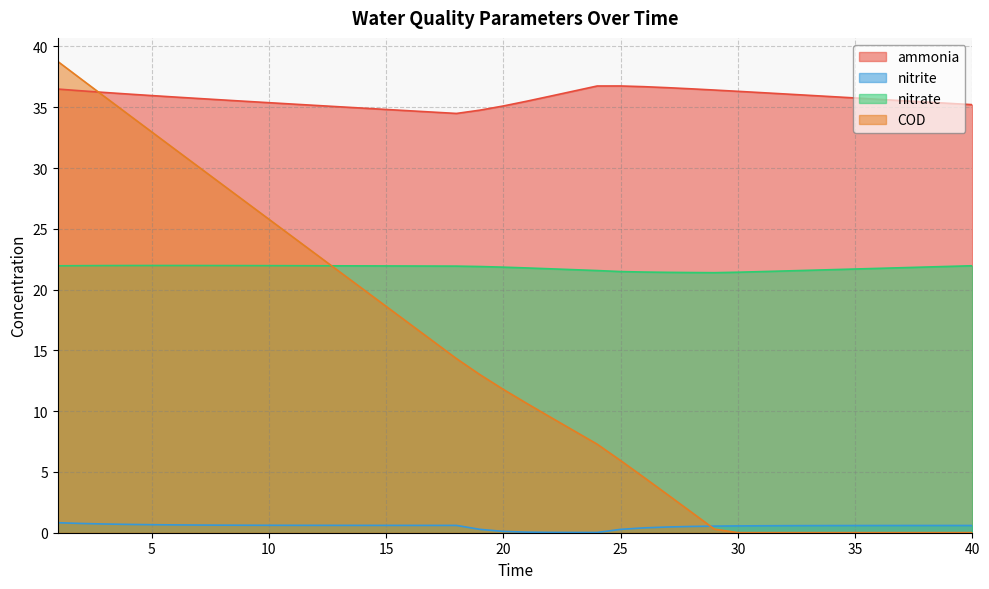

Does the chart display data point markers on the line(s)?

No